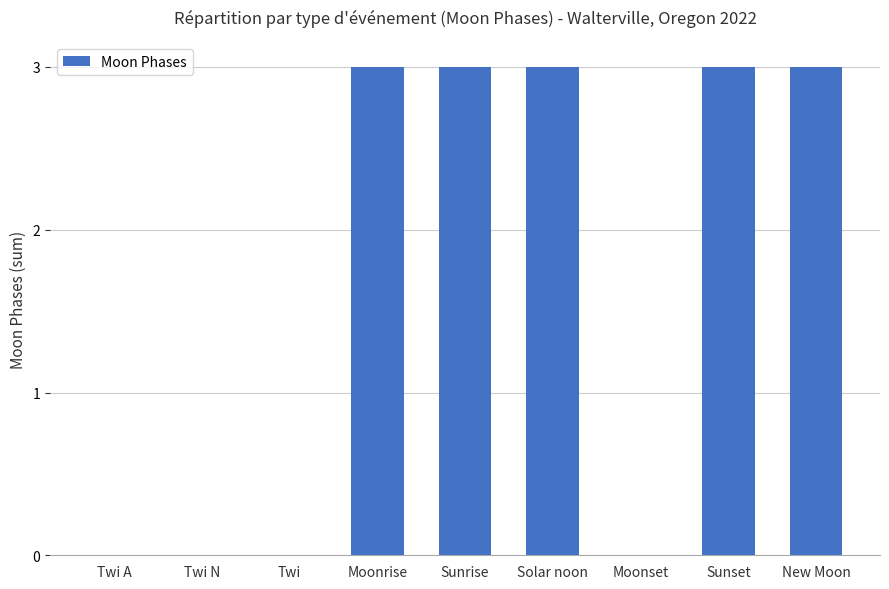

What is the sum of the values at New Moon and Moonset?

3